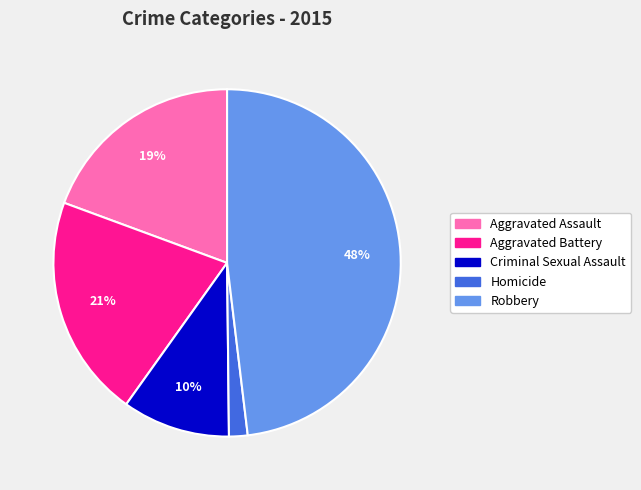

What percentage is the Aggravated Assault slice, to the nearest percent?

19%